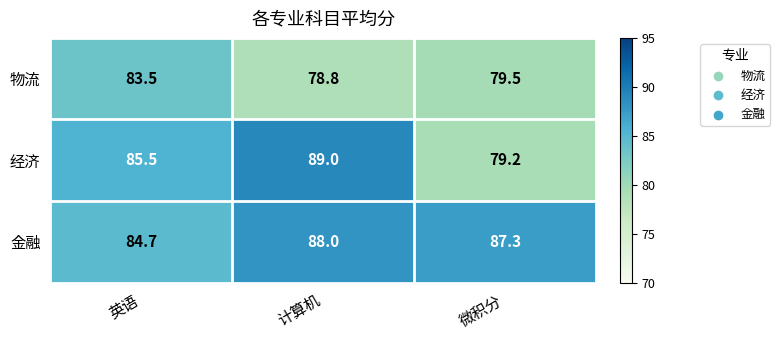

The value of 物流 at 计算机 is 54.3. True or false?

False